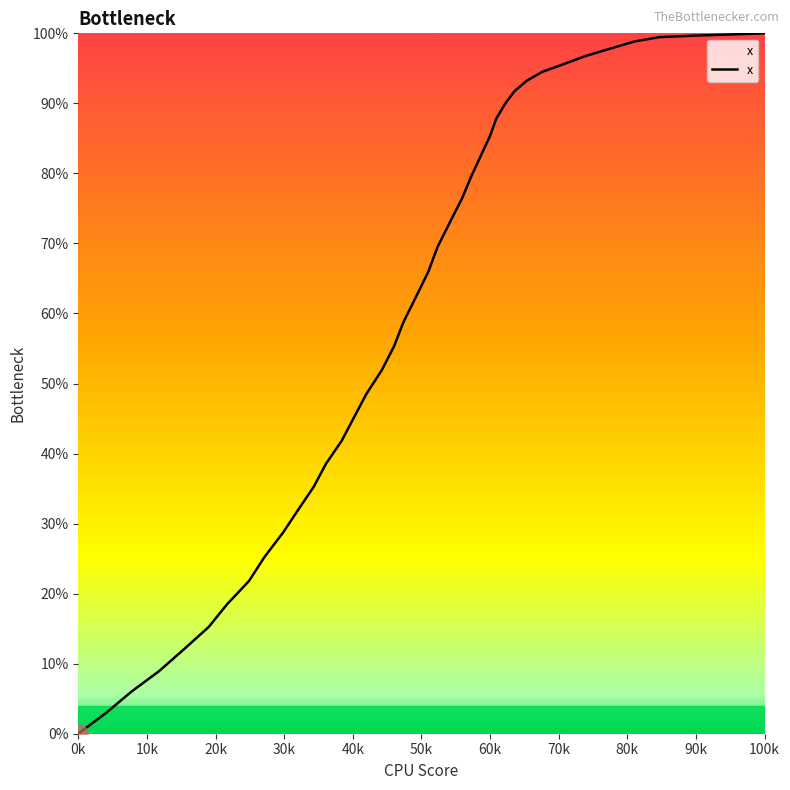

What is the greatest value displayed?

100.0